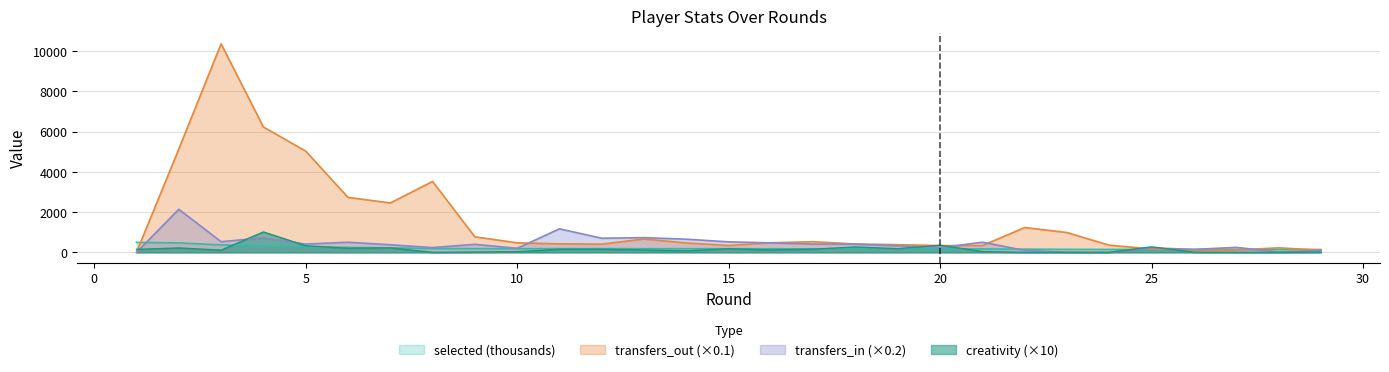

What is the average value of the transfers_out series?

1543.7